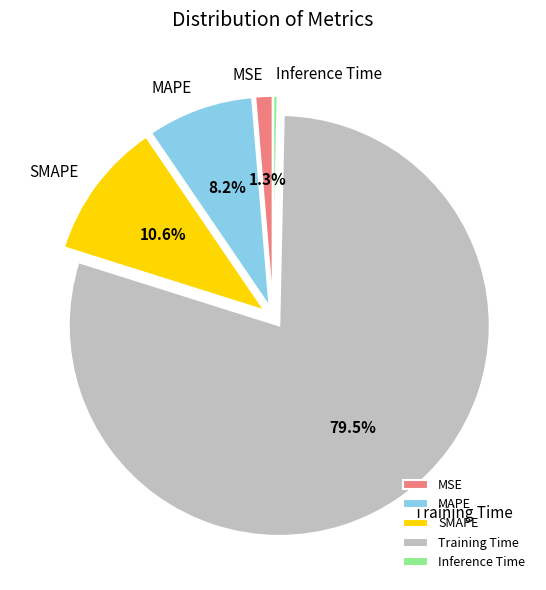

Which slice is the smallest?

Inference Time